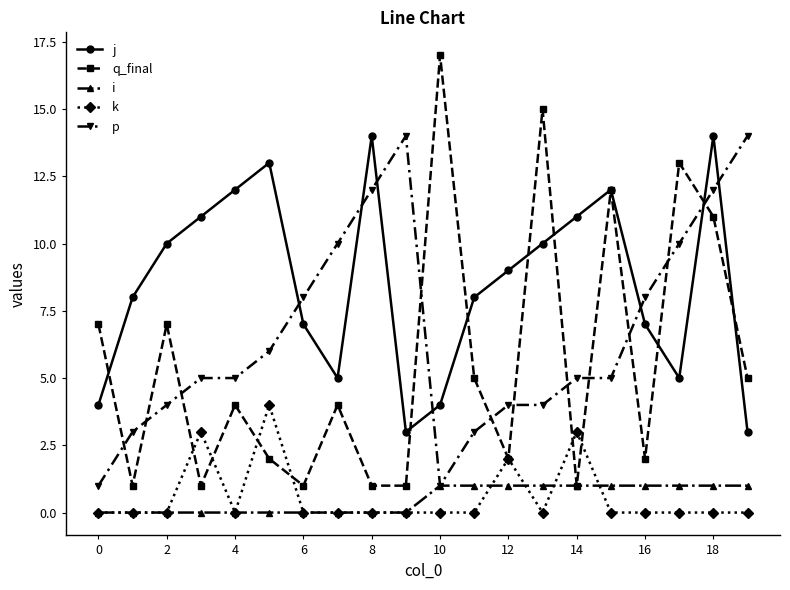

Which series has the largest range (max minus min)?

q_final